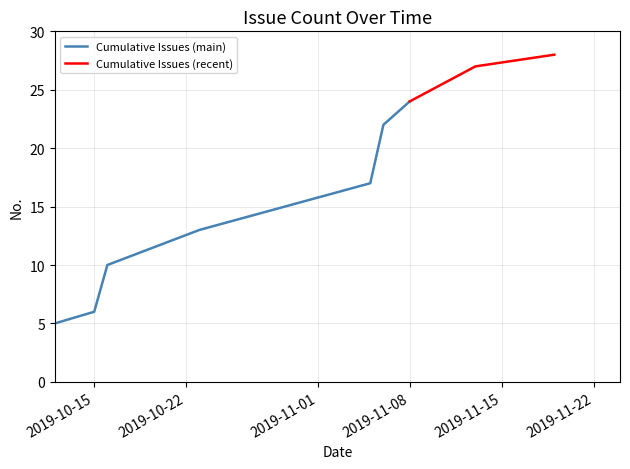

What is the value of the 24th point from the left?

24